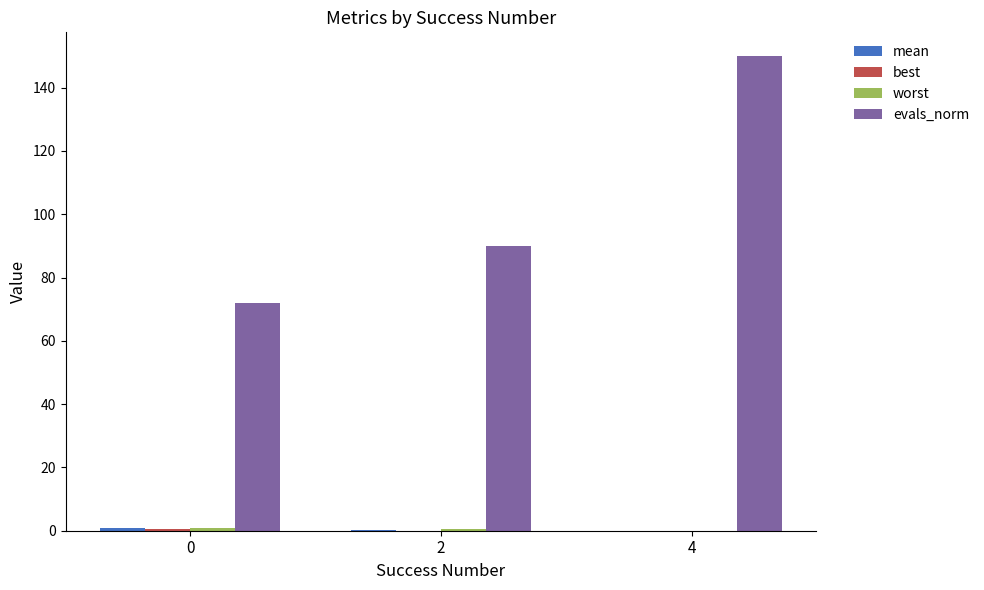

The value of evals_norm at 4 is 95.3. True or false?

False